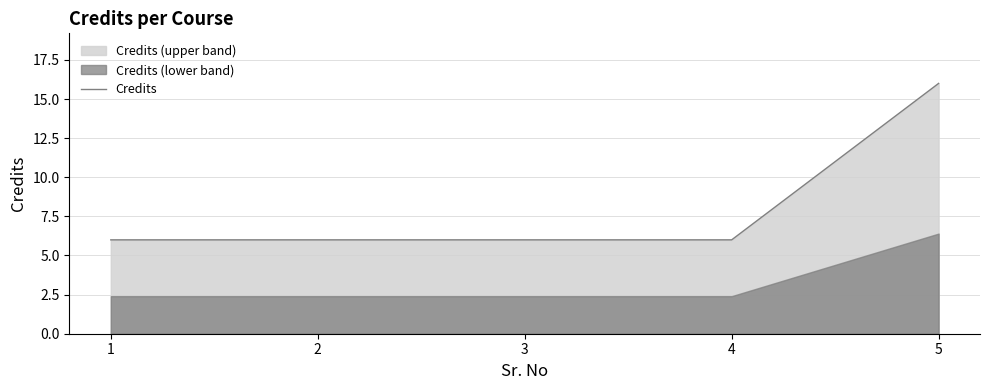

True or false: the data shows 4 at 3.

False